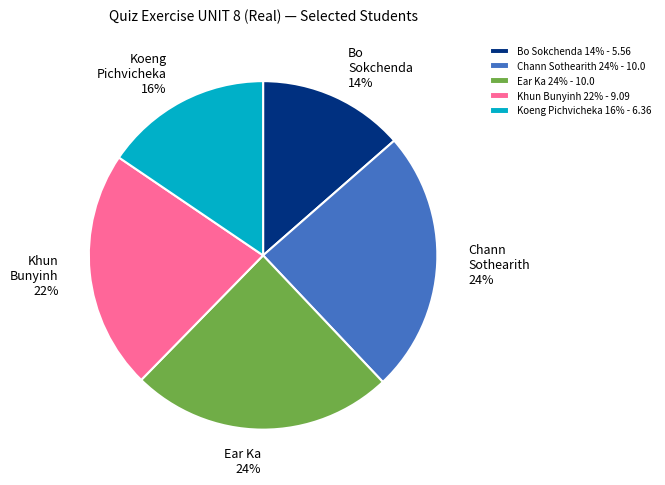

Which slice is the smallest?

Bo Sokchenda 14% - 5.56